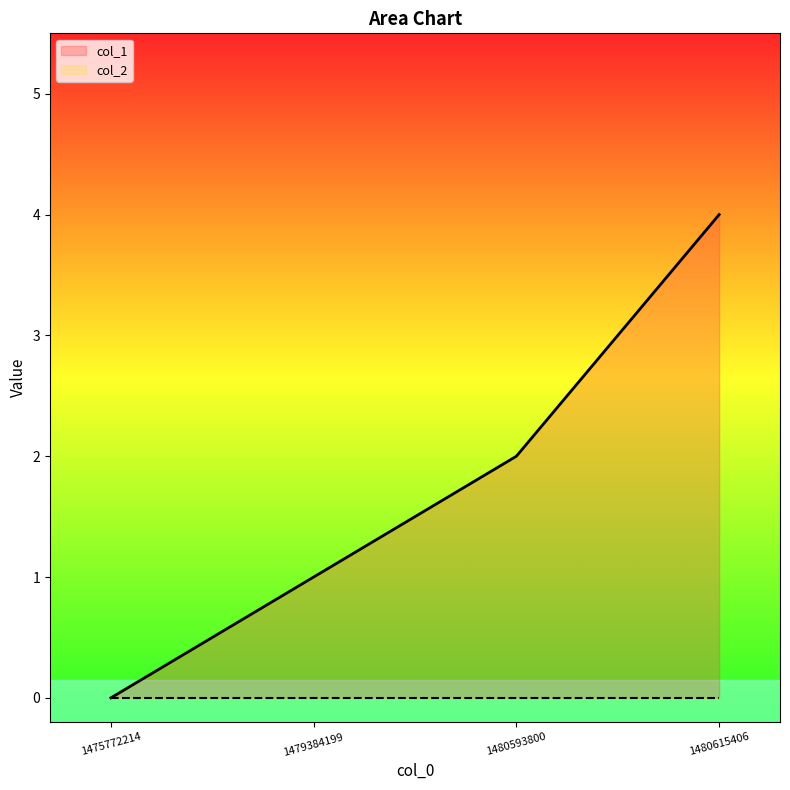

List the labels in order of value, smallest first.

1475772214, 1479384199, 1480593800, 1480615406